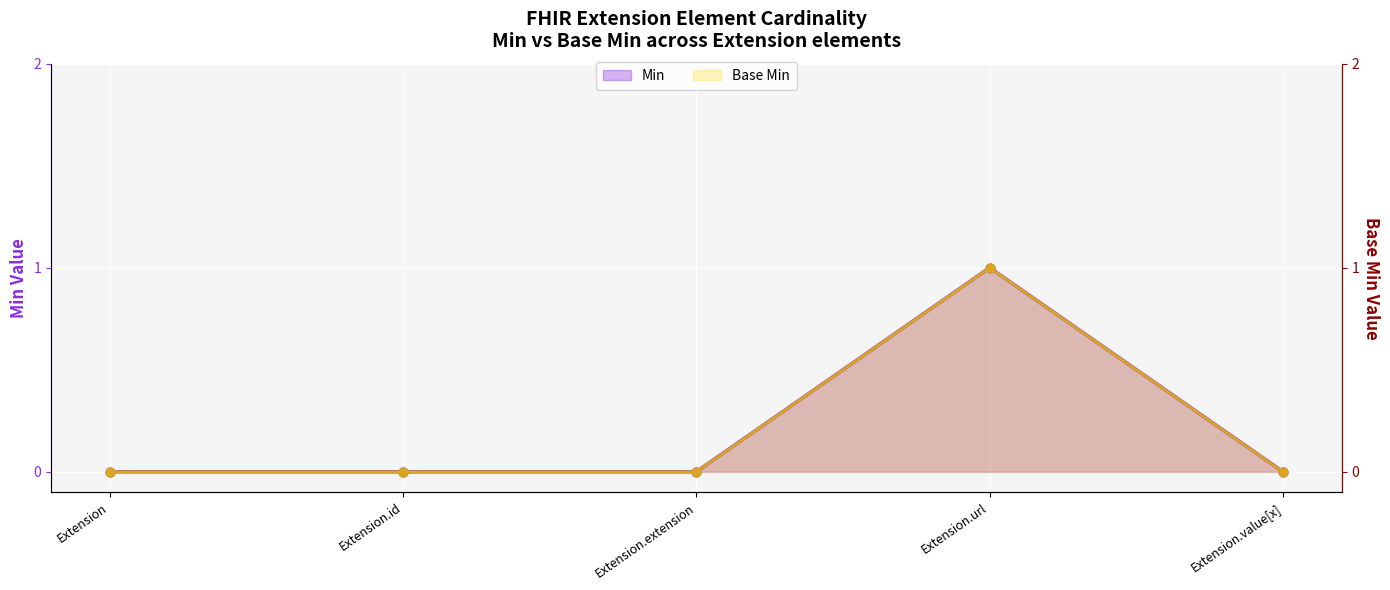

At how many categories does at least one series exceed 0?

1